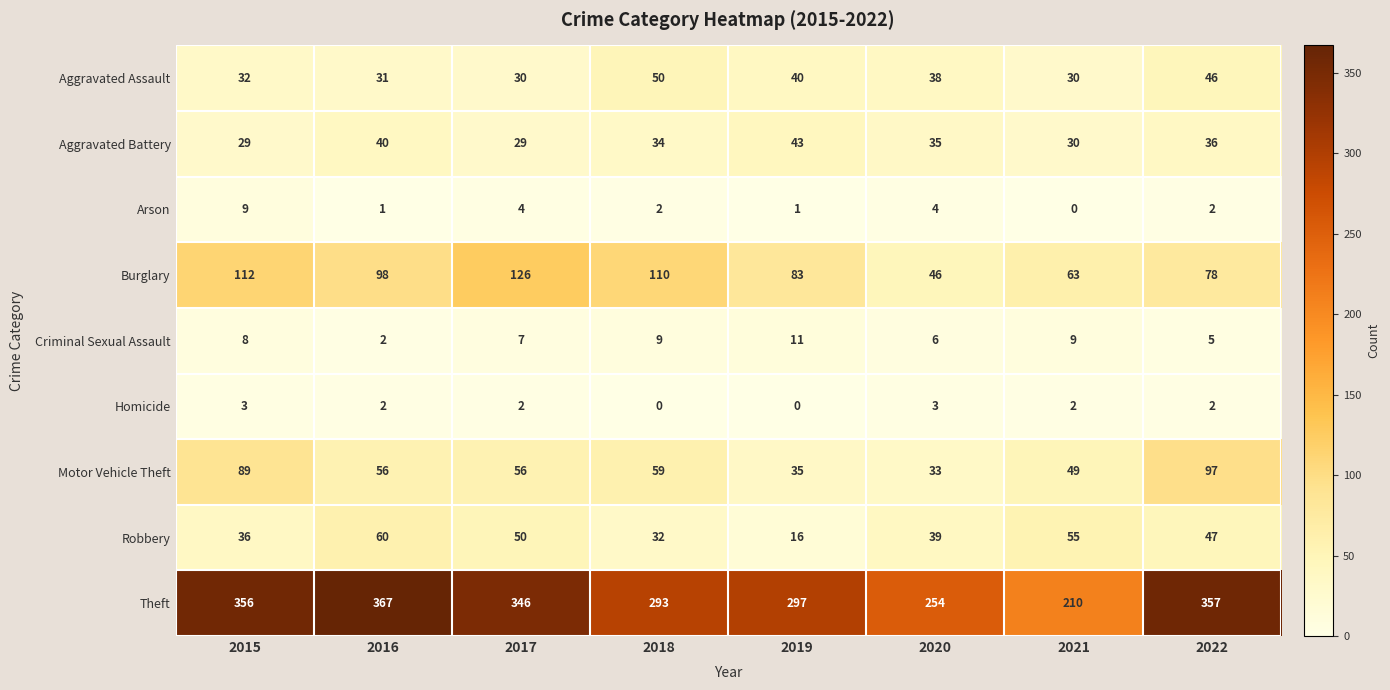

What is the total value across all series at 2016?

657